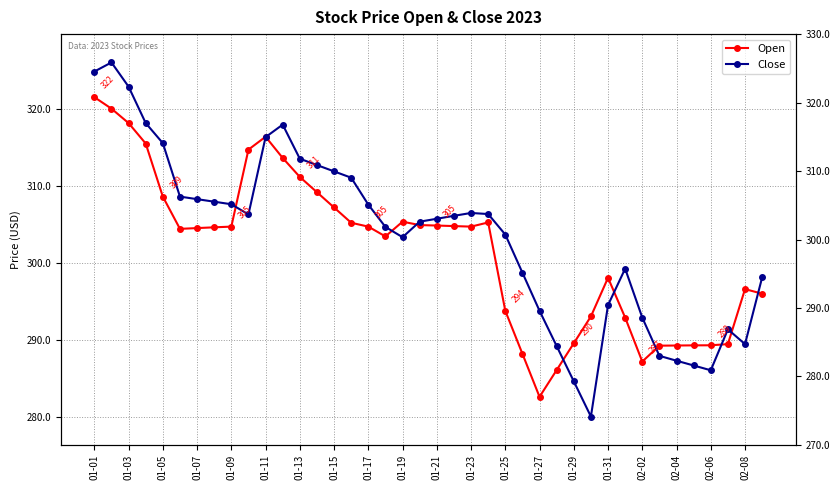

At which category is the sum across all series the highest?

01-01